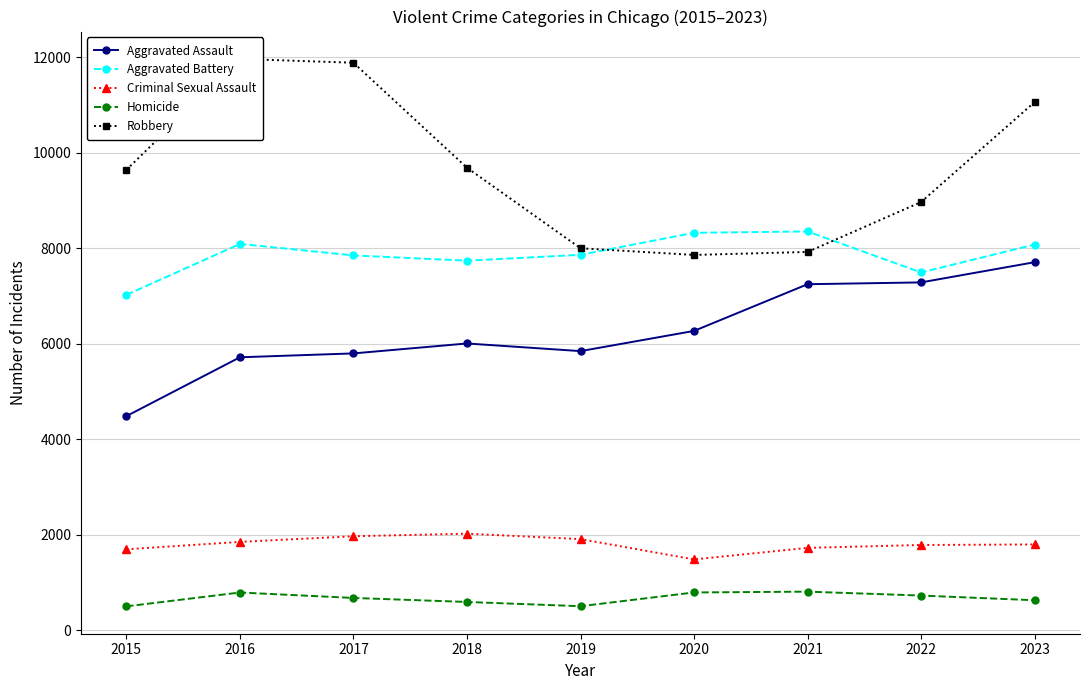

True or false: Aggravated Battery and Aggravated Assault cross at least once.

False